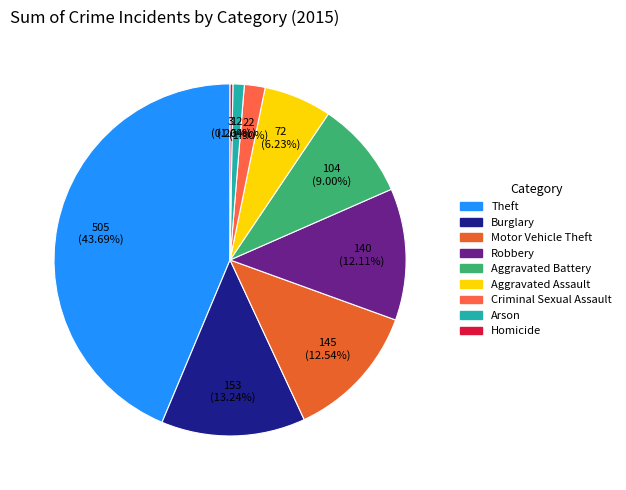

To the nearest percent, what portion does Arson represent?

1%